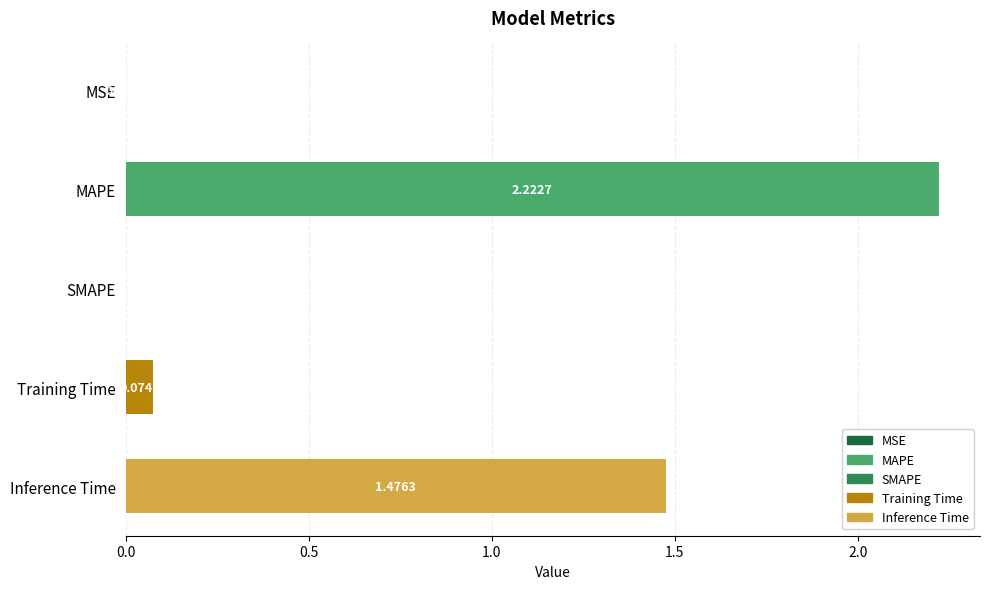

Which has a higher value, Training Time or MSE?

Training Time